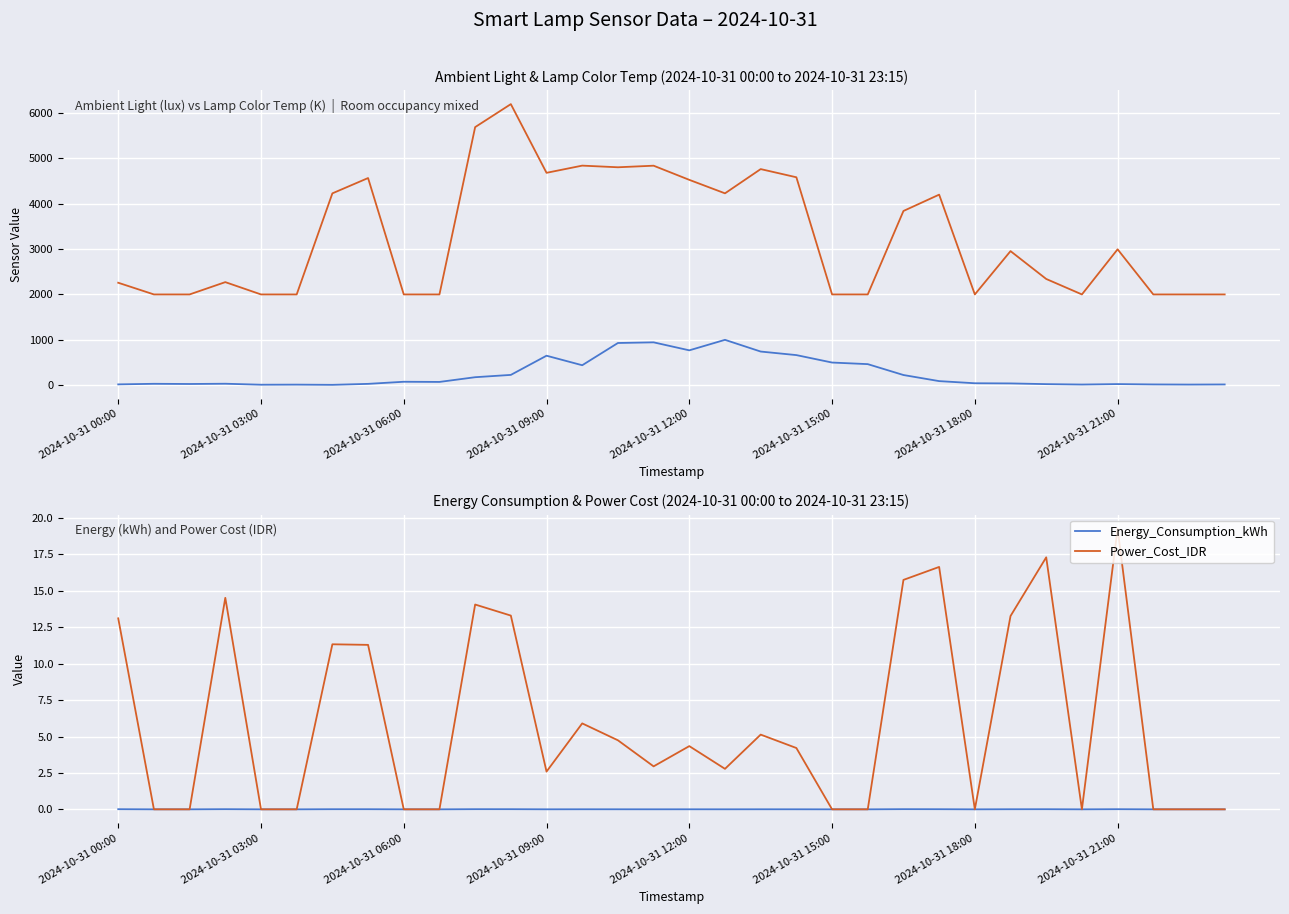

Reading left to right, list all the values displayed in this chart.

Ambient_Light_Level: 19.1	31.7	27.6	33.3	11.6	13.6	8.9	30.3	76.7	73.0	176.9	227.9	650.5	440.7	930.4	944.9	768.8	1000.0	742.1	663.9	500.0	464.9	225.2	91.0	43.8	40.1	24.6	15.4	25.4	17.7	14.7	17.2
Current_Lamp_Color_Temp: 2257.3	2000.0	2000.0	2270.9	2000.0	2000.0	4225.9	4563.1	2000.0	2000.0	5684.7	6191.2	4678.2	4836.7	4800.4	4835.2	4523.3	4226.3	4760.3	4580.1	2000.0	2000.0	3837.9	4197.7	2000.0	2953.9	2340.6	2000.0	2993.8	2000.0	2000.0	2000.0
Energy_Consumption_kWh: 0.0	0.0	0.0	0.0	0.0	0.0	0.0	0.0	0.0	0.0	0.0	0.0	0.0	0.0	0.0	0.0	0.0	0.0	0.0	0.0	0.0	0.0	0.0	0.0	0.0	0.0	0.0	0.0	0.0	0.0	0.0	0.0
Power_Cost_IDR: 13.1	0.0	0.0	14.5	0.0	0.0	11.3	11.3	0.0	0.0	14.1	13.3	2.6	5.9	4.7	3.0	4.3	2.8	5.1	4.2	0.0	0.0	15.8	16.6	0.0	13.3	17.3	0.0	19.3	0.0	0.0	0.0